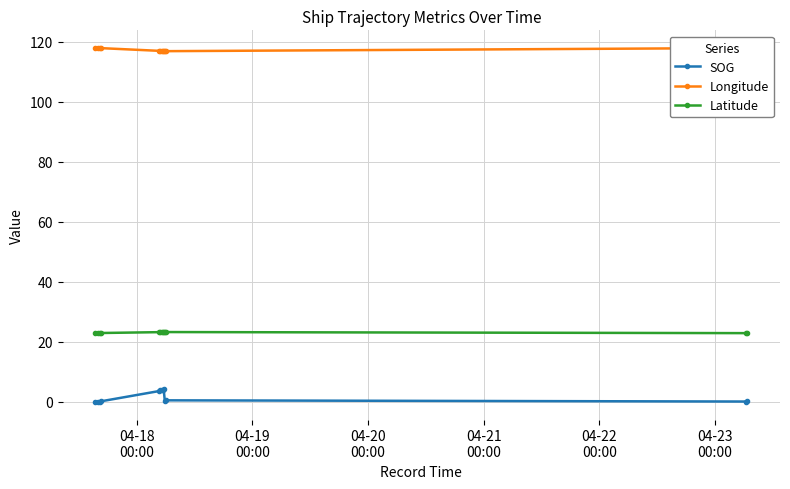

What is the maximum value for Latitude?

23.2